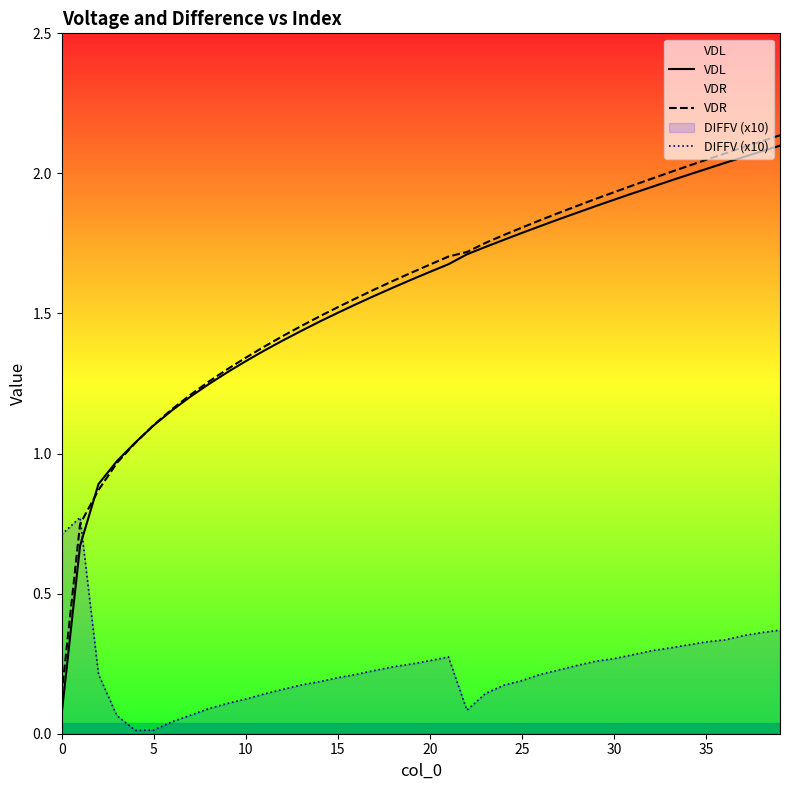

How many interior local peaks does the DIFFV (x10) series have?

2